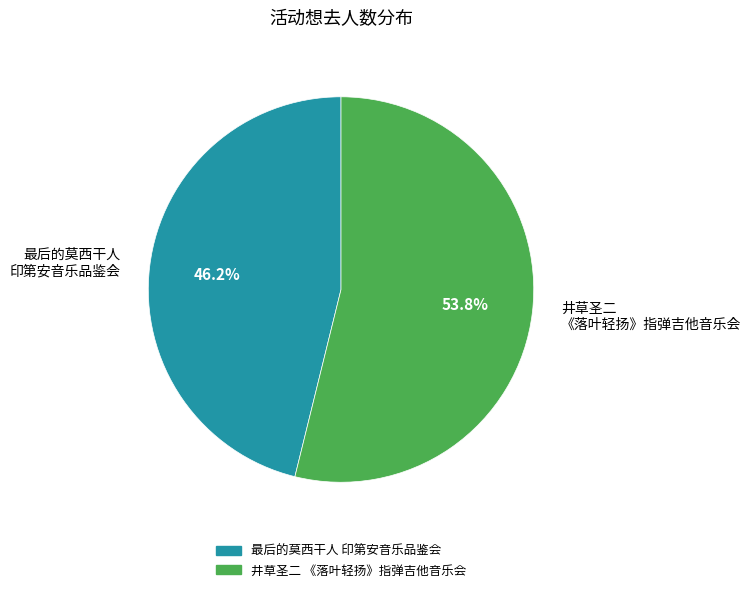

What is the ratio of the value at 最后的莫西干人 印第安音乐品鉴会 to the value at 井草圣二 《落叶轻扬》指弹吉他音乐会?

0.9